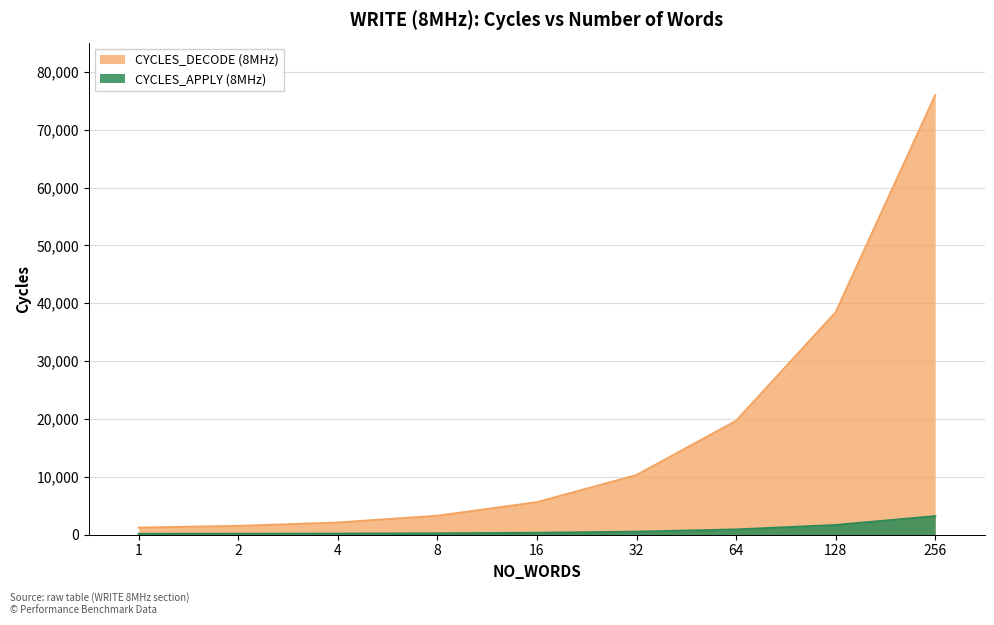

What is the total value across all series at 8?

3502